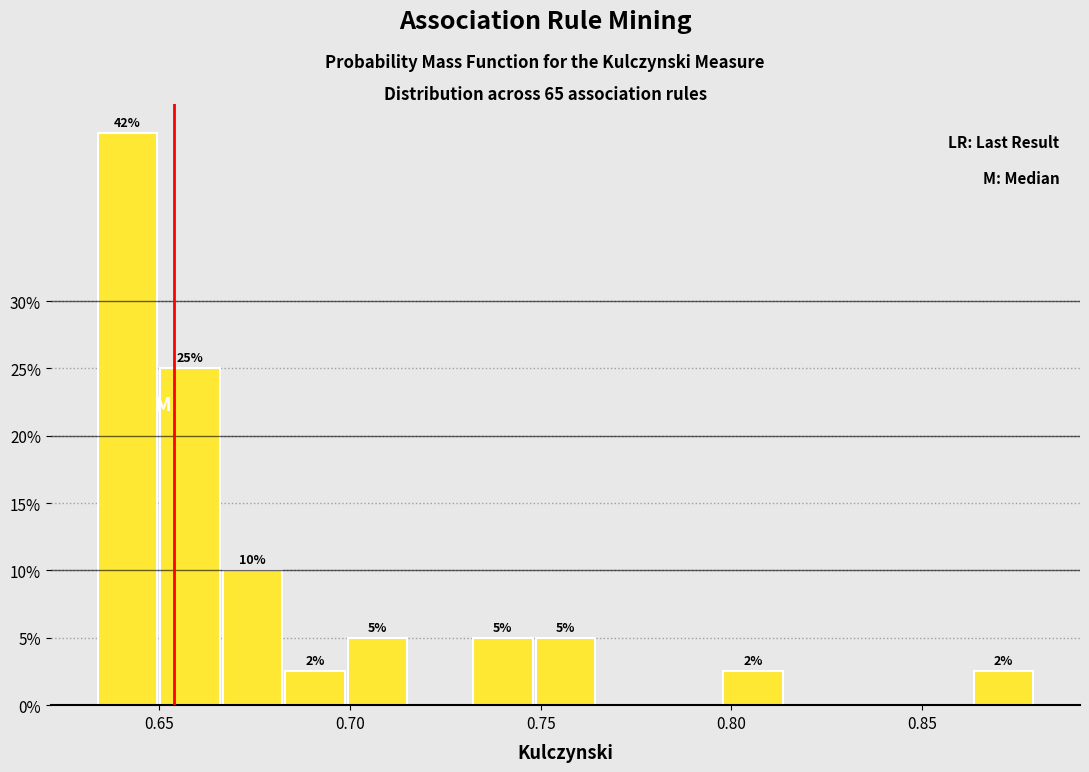

Around what value on the x-axis is the tallest bar? Give the approximate position of its centre, as read against the axis.

0.640